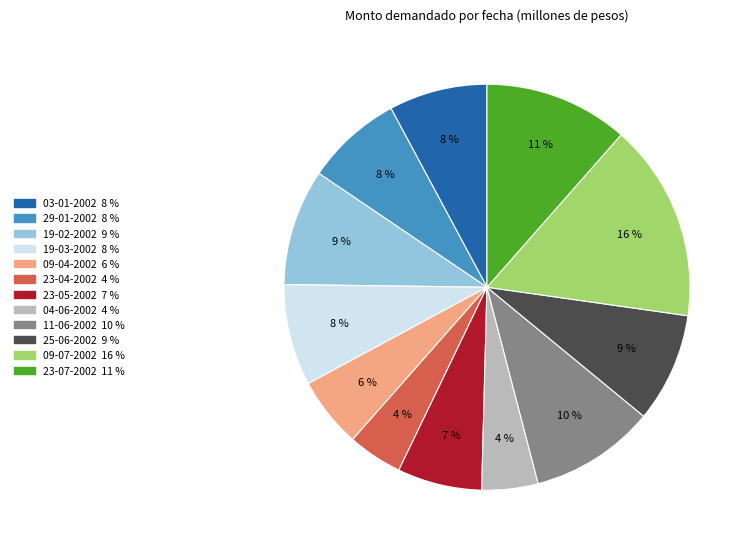

Is the sum of 23-05-2002 and 23-07-2002 greater than half?

No